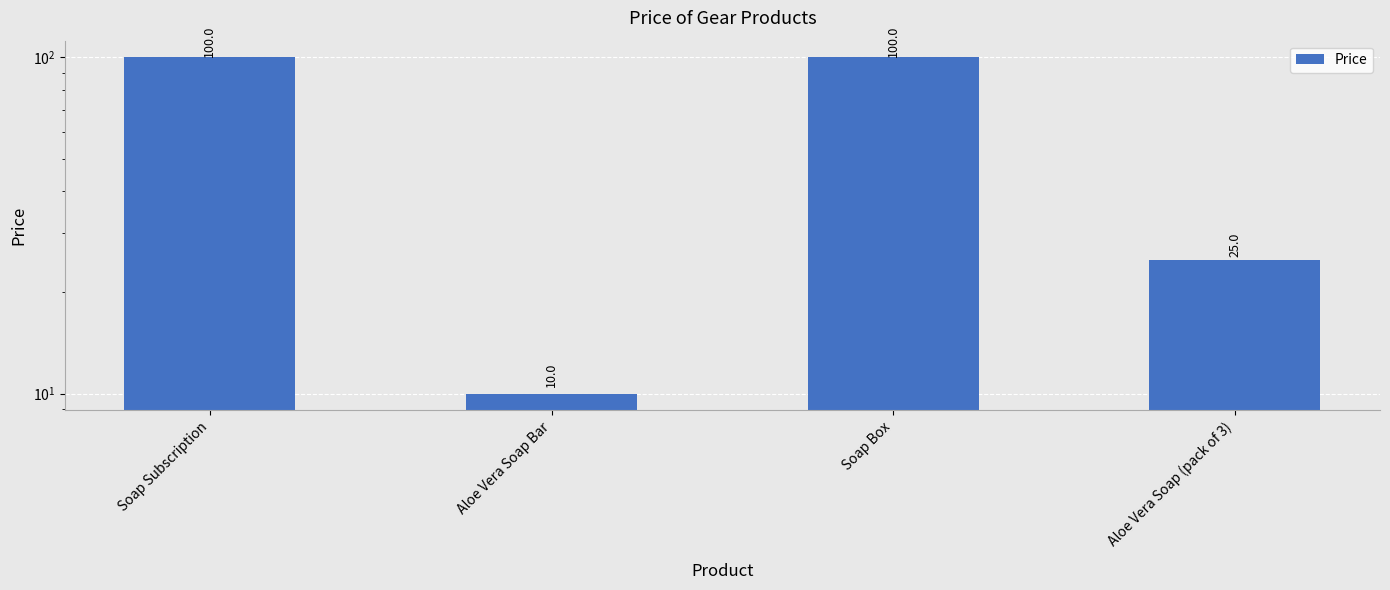

Where is the data nearest to the value 55?

Aloe Vera Soap (pack of 3)